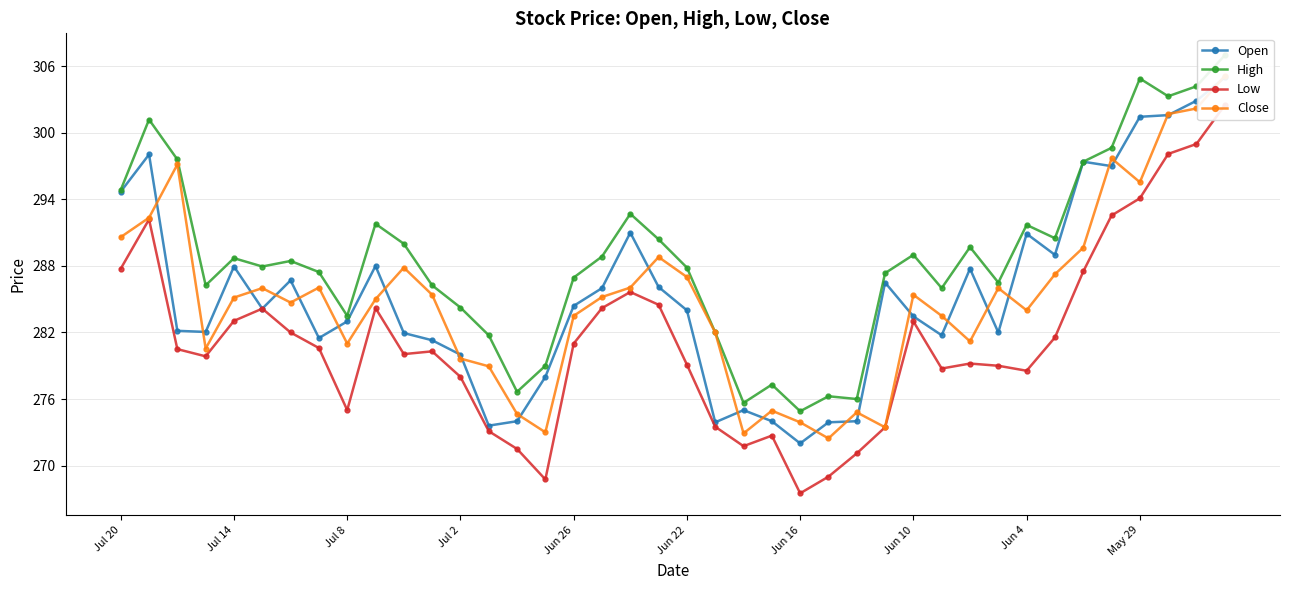

Count the number of categories in the chart.

40